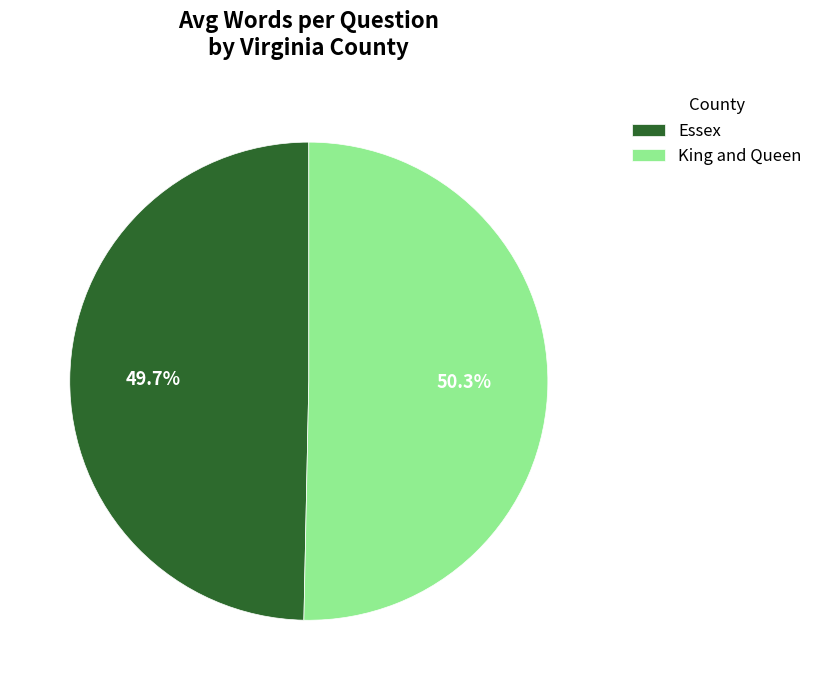

Does any single category account for the majority?

Yes